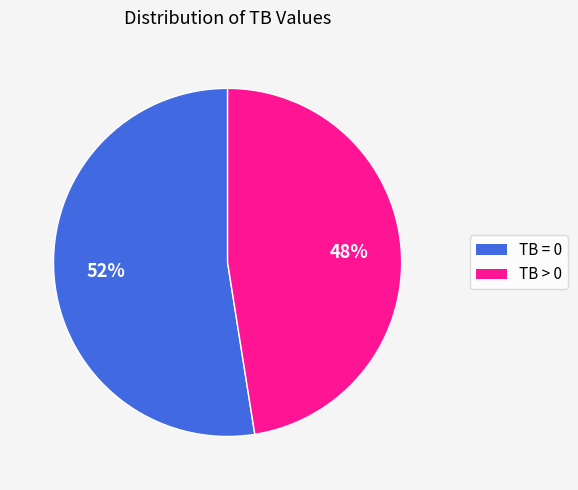

Rank the categories by value from highest to lowest.

TB = 0, TB > 0